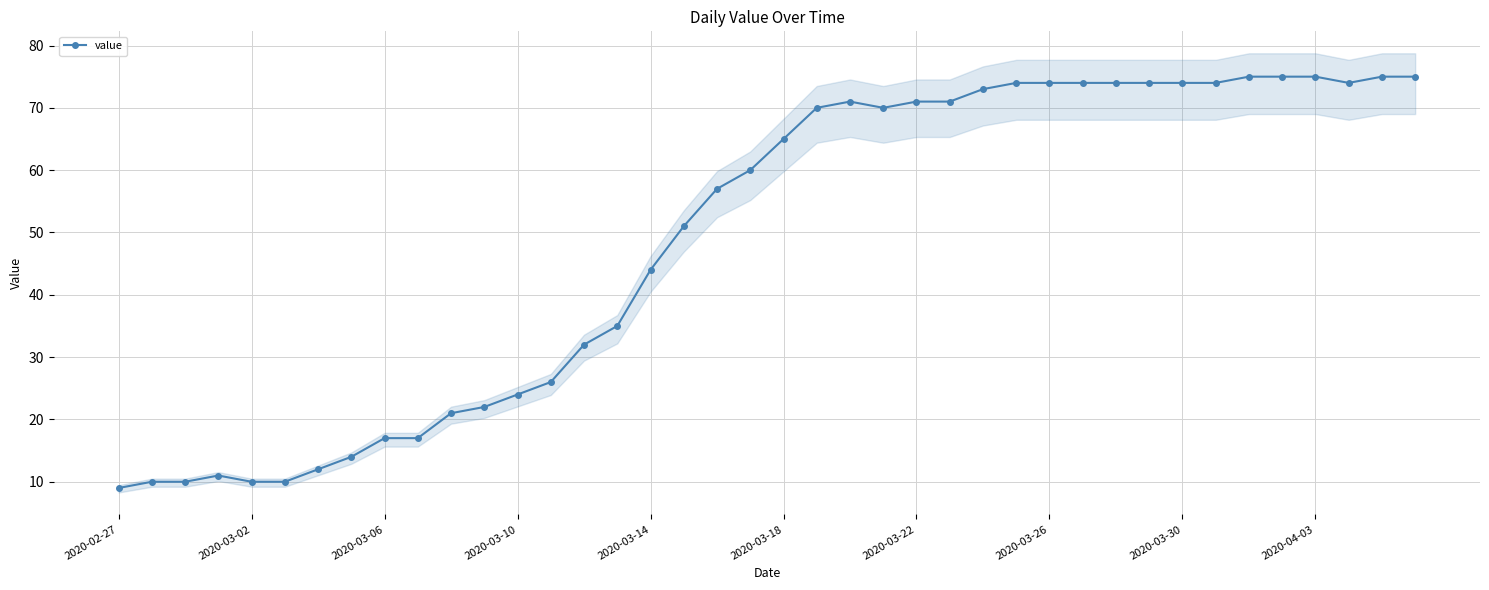

Where is value nearest to the value 42?

2020-03-14